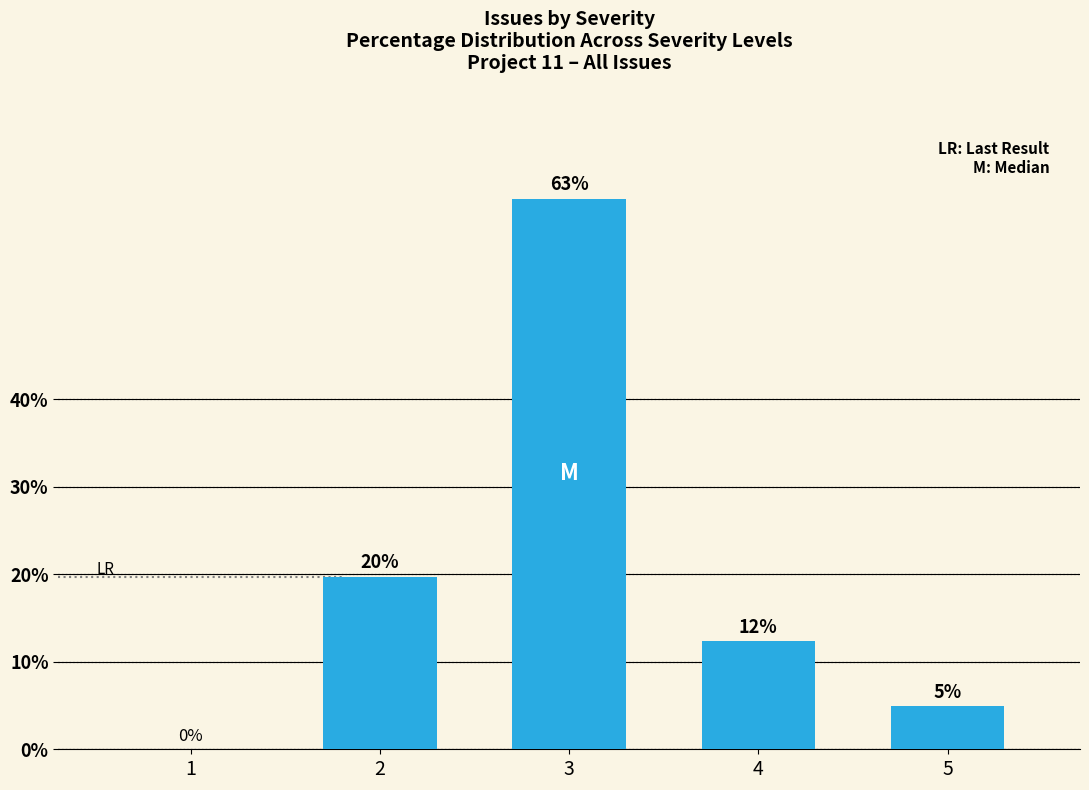

Are the bars horizontal?

No